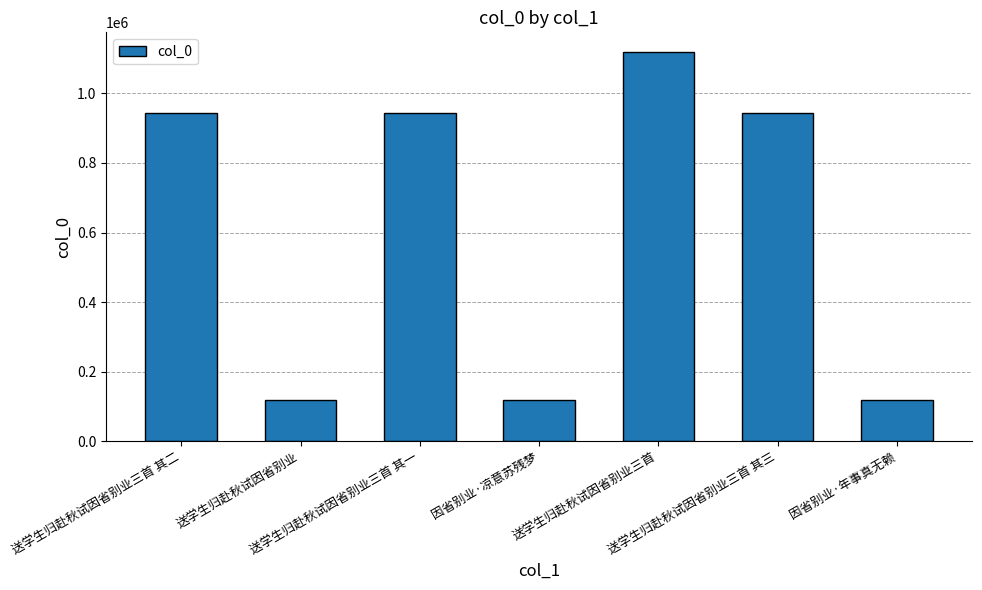

What is the minimum value shown in the chart?

119508